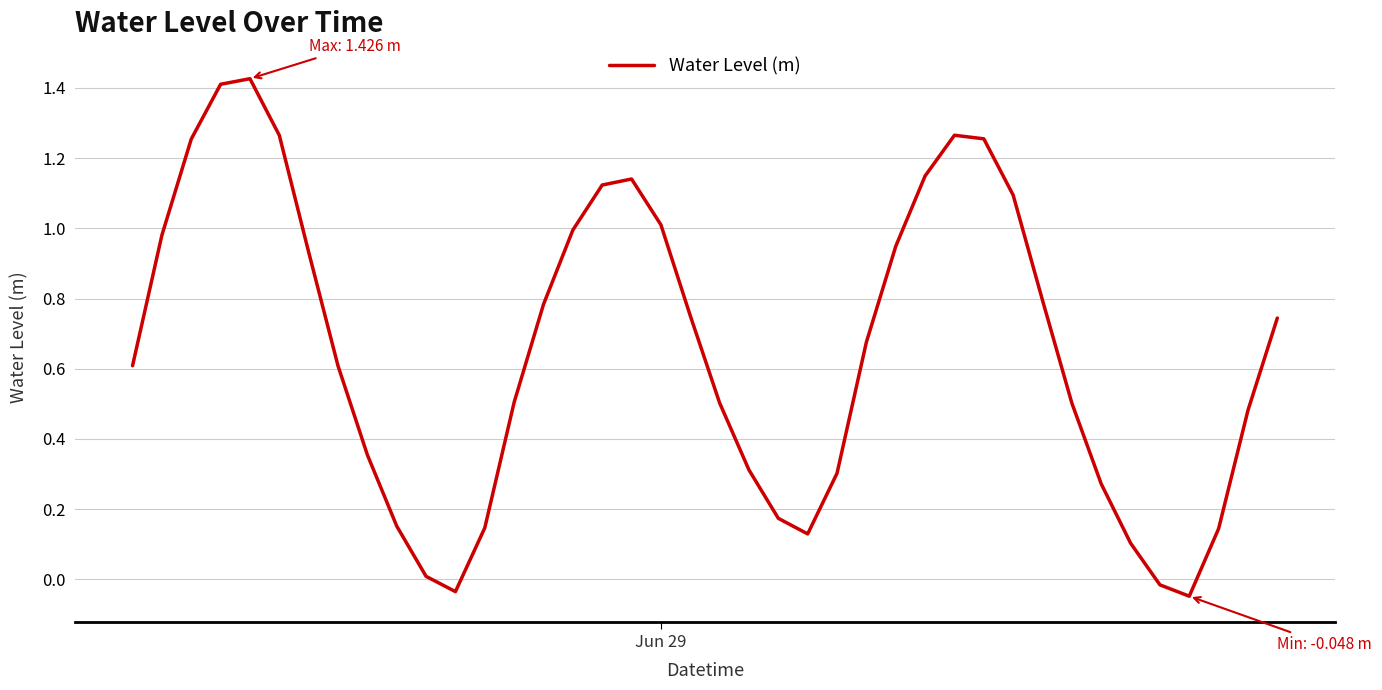

Reading right to left, extract all data points from this chart.

0.7	0.5	0.1	-0.0	-0.0	0.1	0.3	0.5	0.8	1.1	1.3	1.3	1.1	0.9	0.7	0.3	0.1	0.2	0.3	0.5	0.8	1.0	1.1	1.1	1.0	0.8	0.5	0.1	-0.0	0.0	0.2	0.4	0.6	0.9	1.3	1.4	1.4	1.3	1.0	0.6